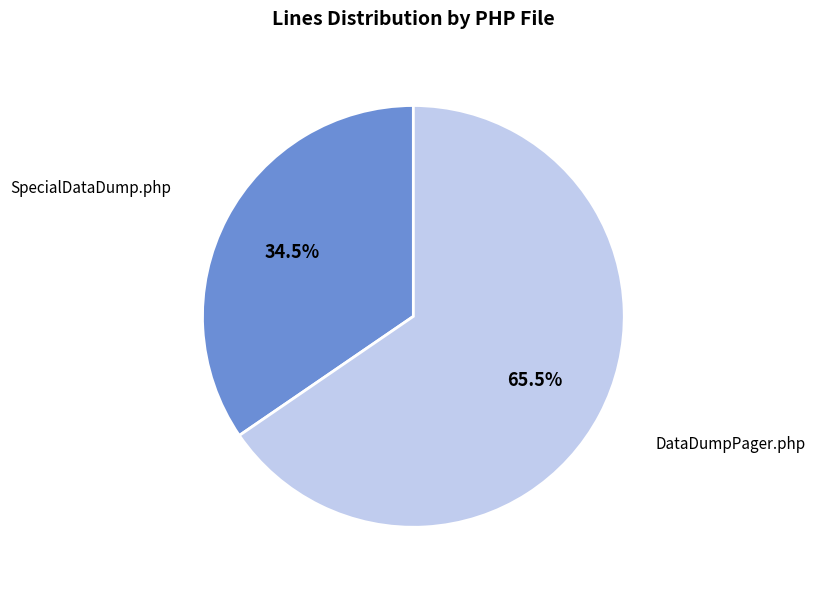

Count the number of slices in the pie.

2